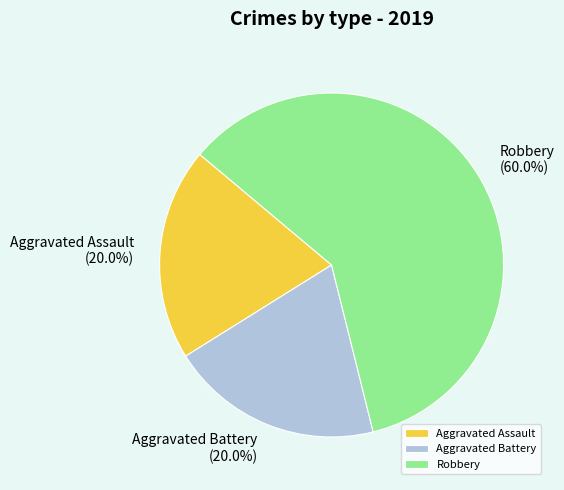

What is the majority slice?

Robbery